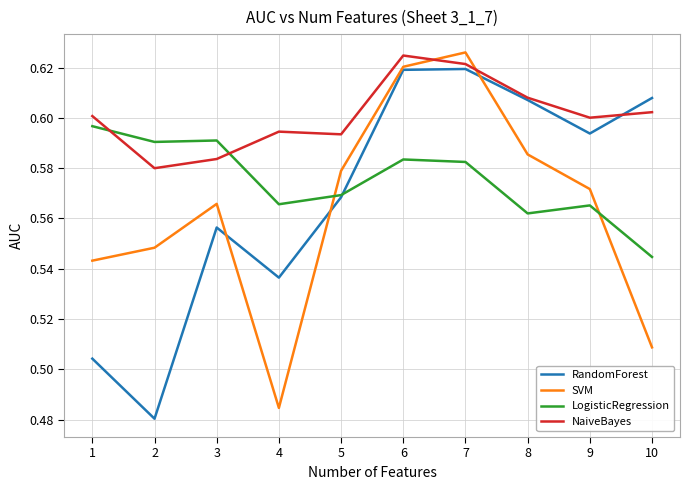

At which label does LogisticRegression reach its minimum?

10